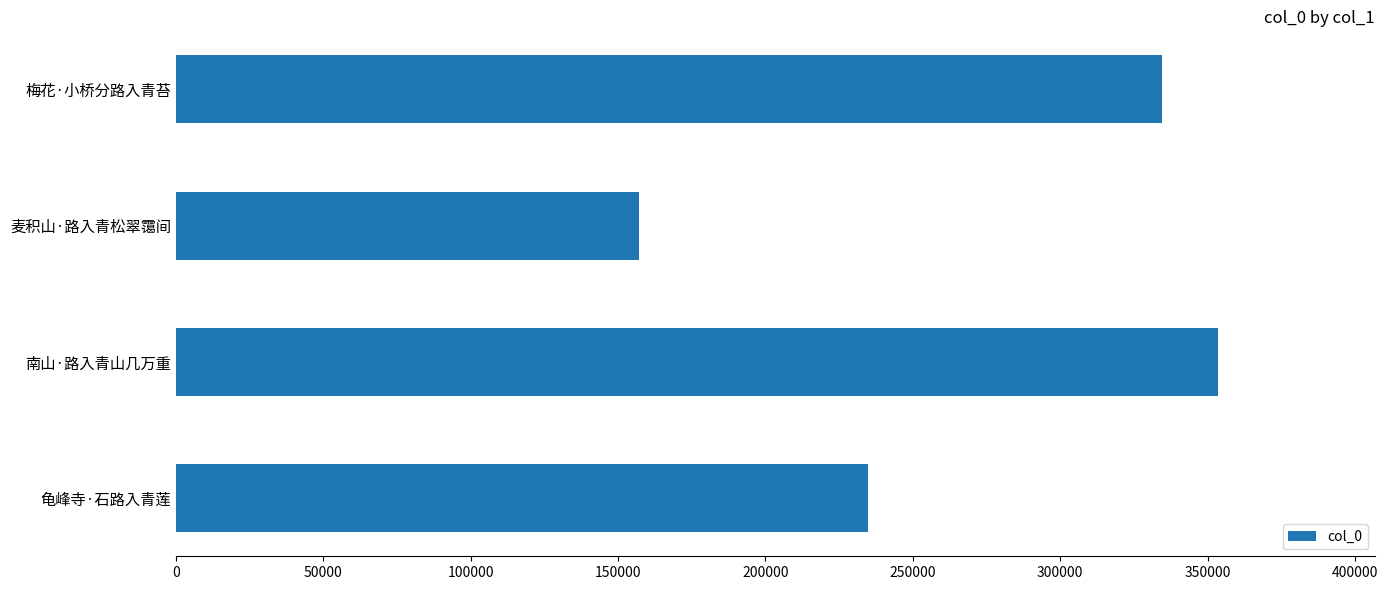

What is the sum of all values?

1079903